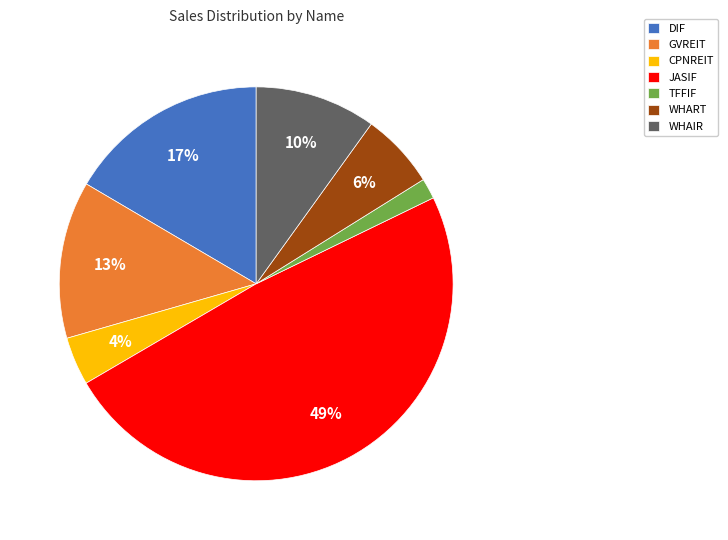

Which has a higher value, JASIF or WHAIR?

JASIF